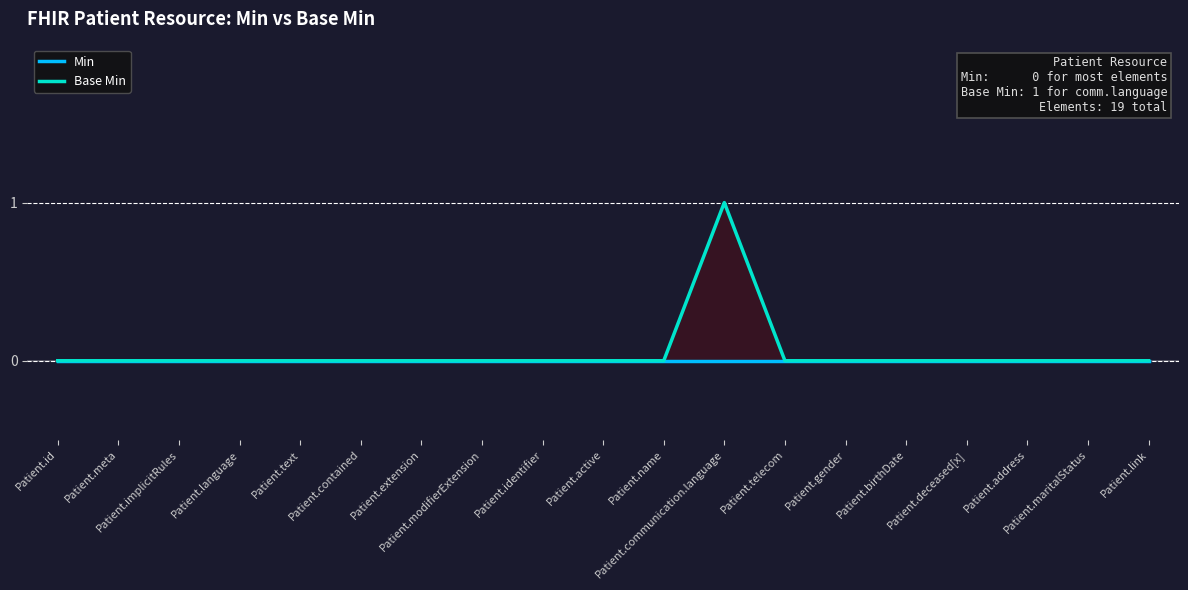

Where is Min nearest to the value 0?

Patient.id